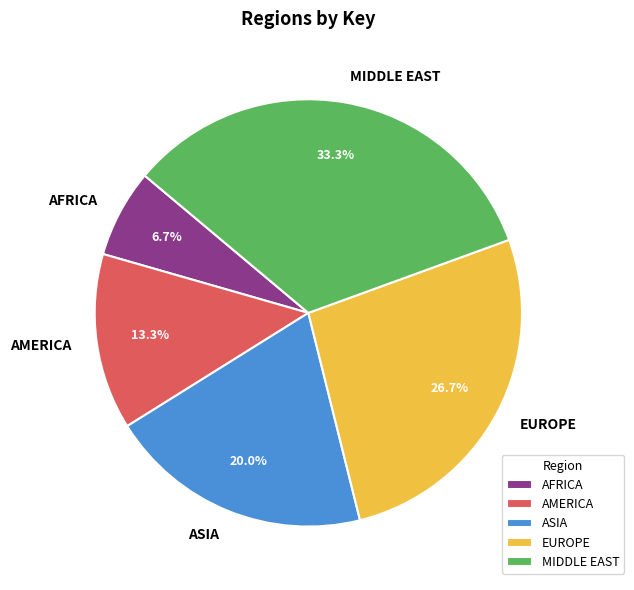

Is AFRICA the majority of the pie?

No